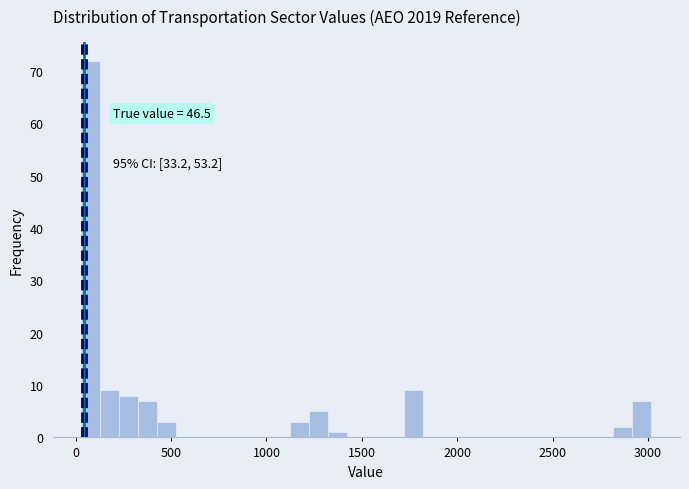

Read against the x-axis, roughly where is the centre of the tallest bar?

100